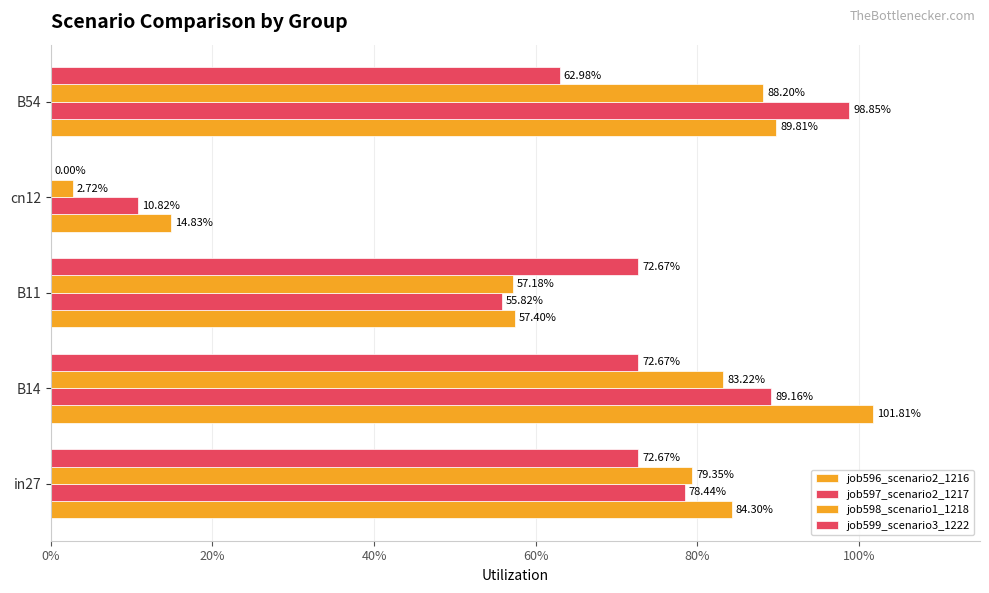

How many bars are there in each group?

4